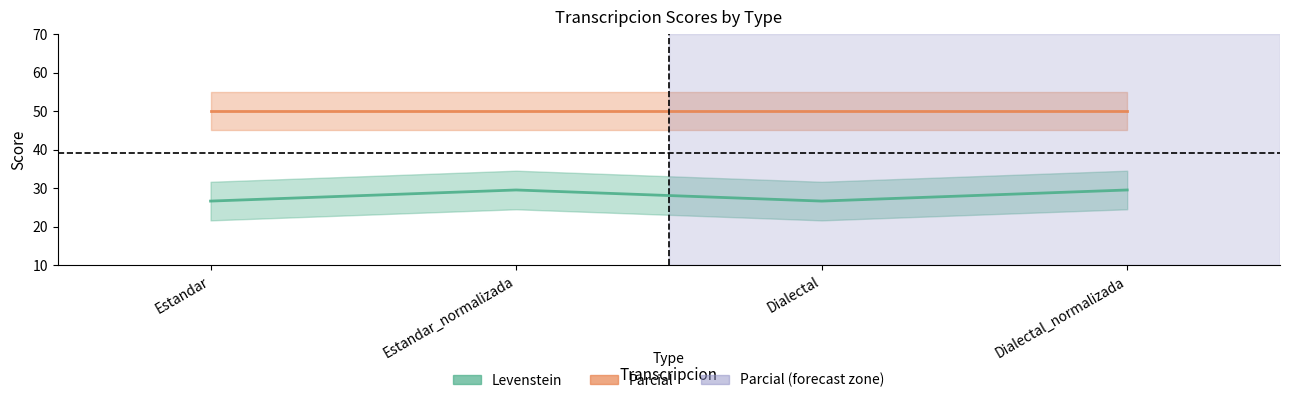

How many Levenstein values are between 26 and 29?

2